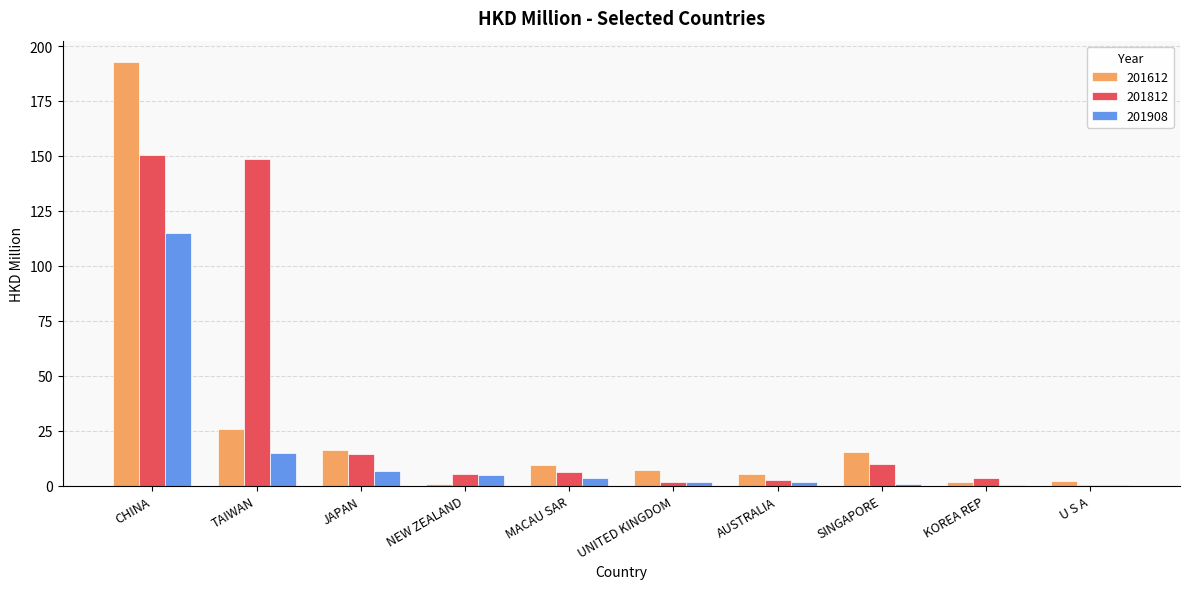

Which series has the widest spread of values?

201612